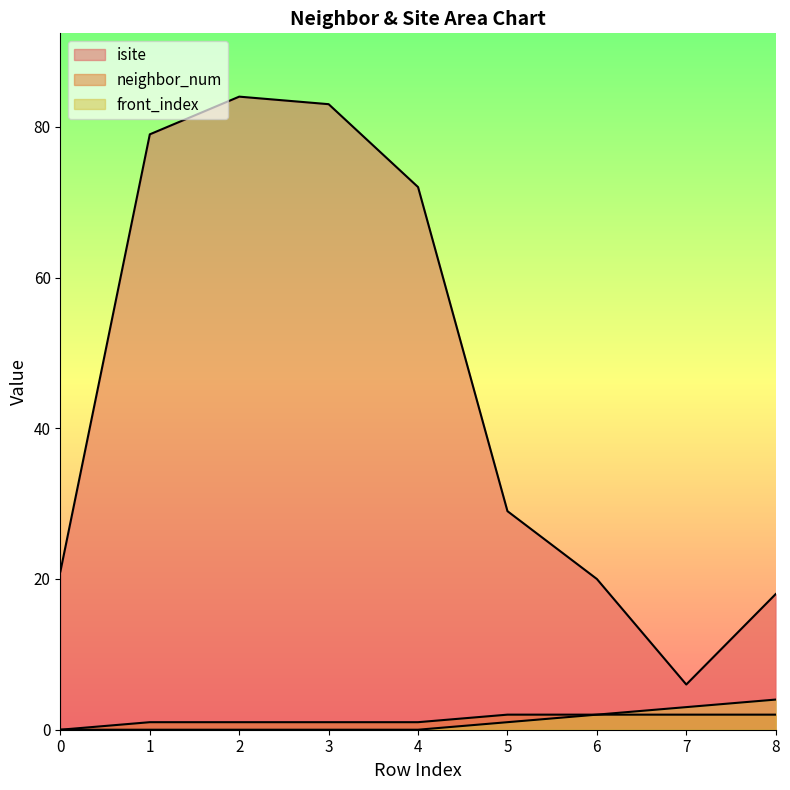

What is the difference between the second highest and second lowest values in the front_index series?

3